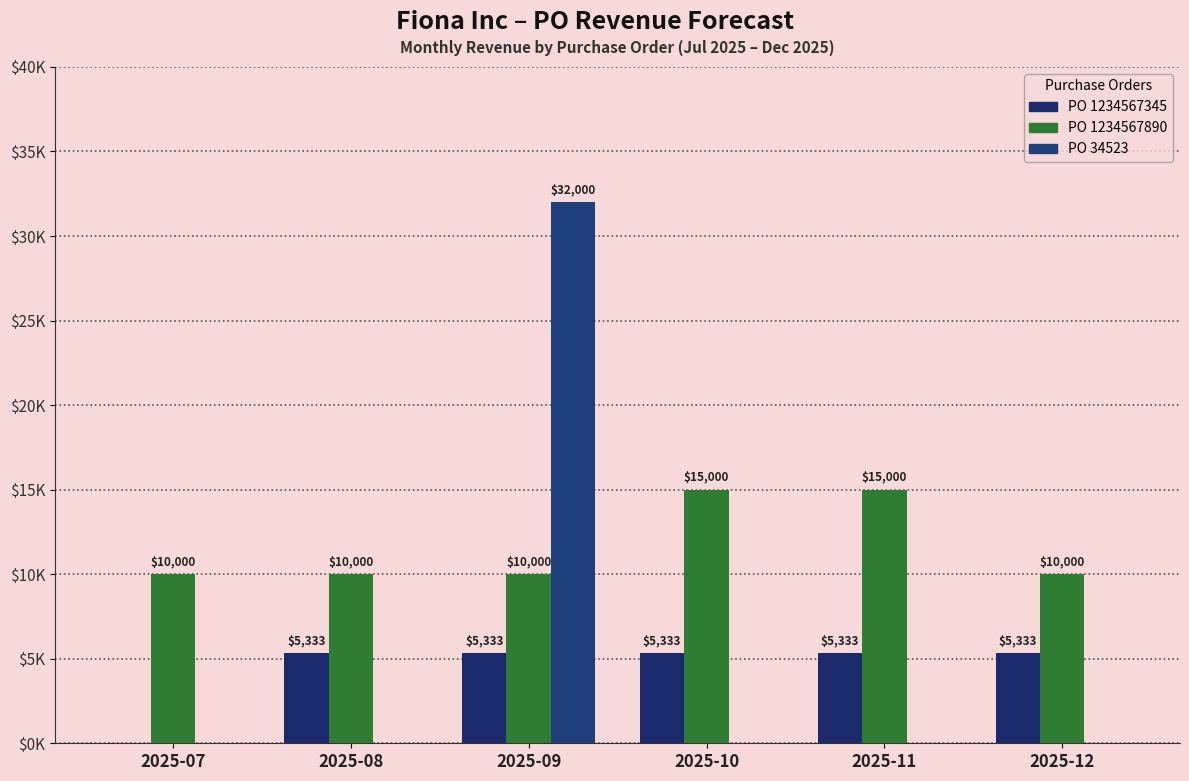

The PO 34523 series shows -14938.9 at 2025-08. True or false?

False